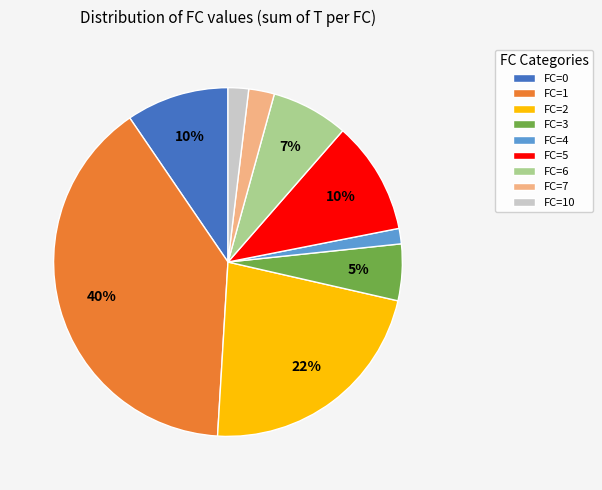

Count the number of slices in the pie.

9